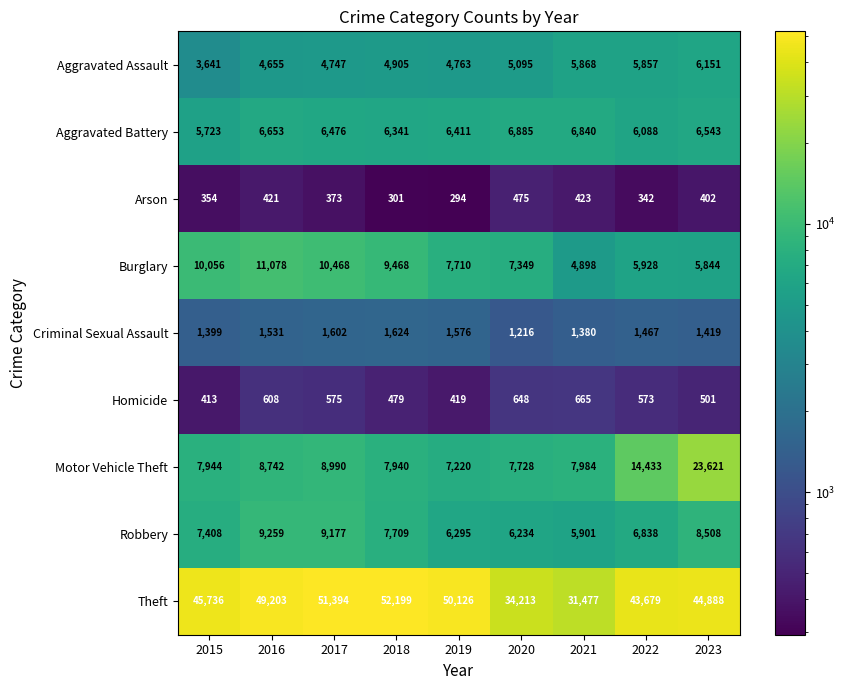

What is the minimum value for Motor Vehicle Theft?

7220